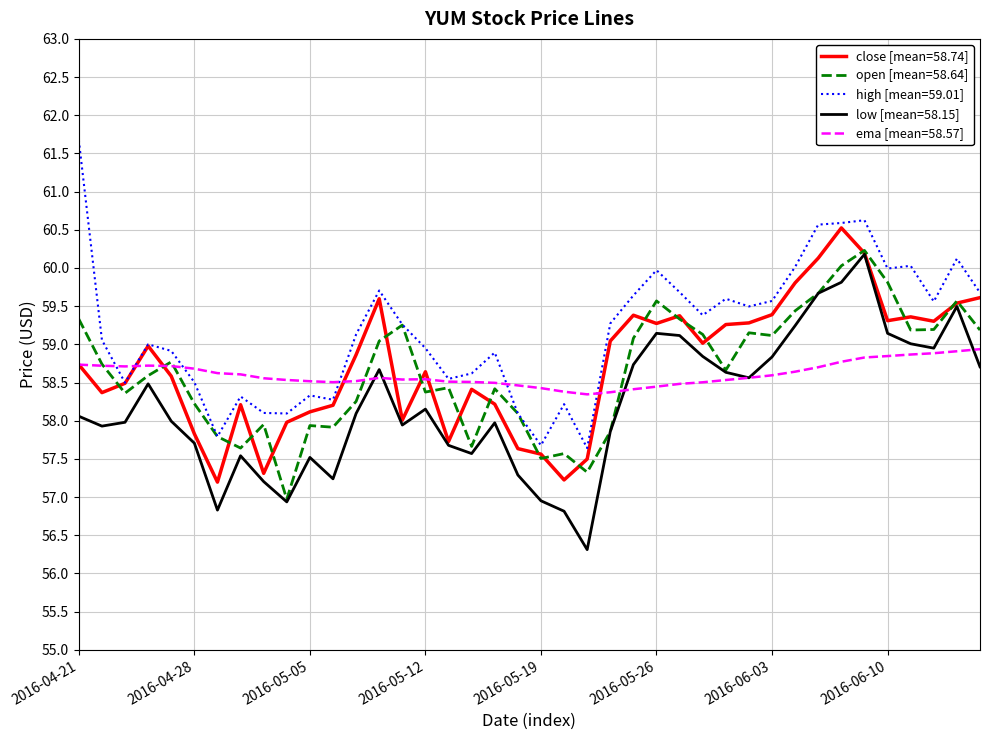

What is the maximum value for high [mean=59.01]?

61.7